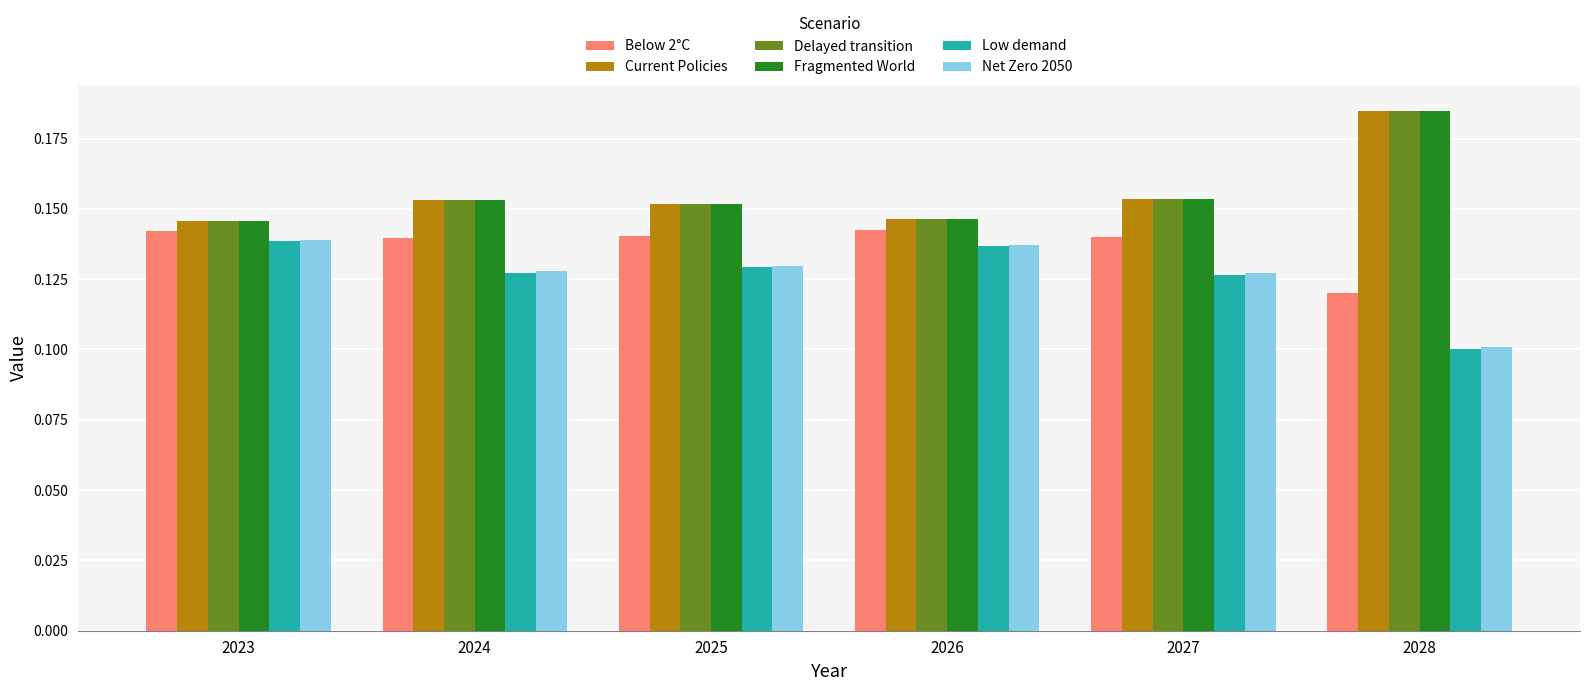

What is the sum of the Delayed transition values at 2025 and 2028?

0.3